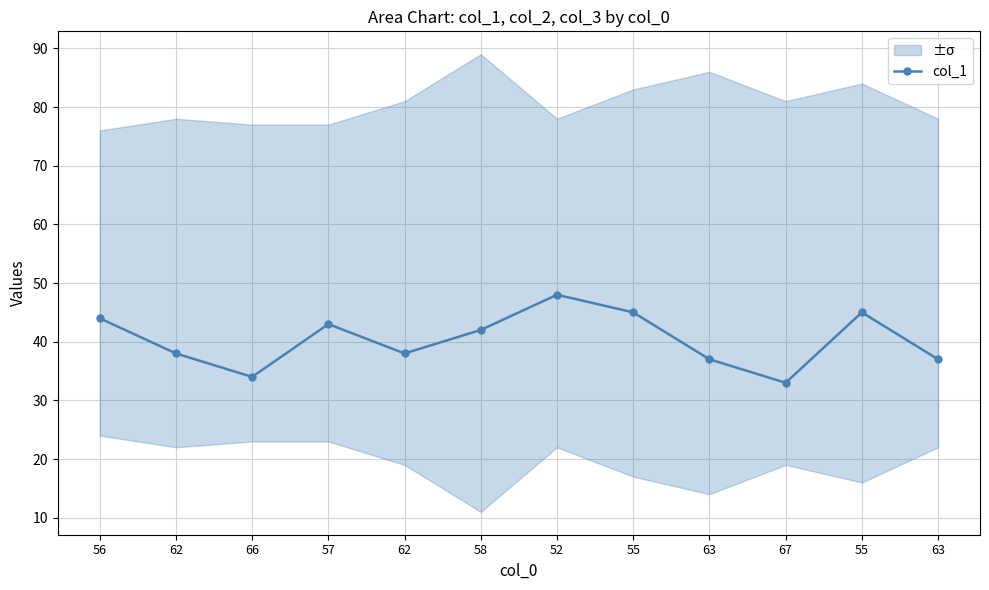

How many interior local valleys (lower than both neighbors) does the data have?

3